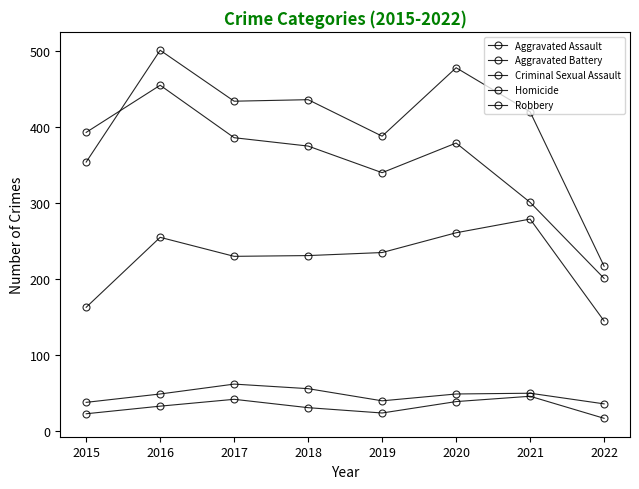

How many data points in Aggravated Battery are less than 434?

4